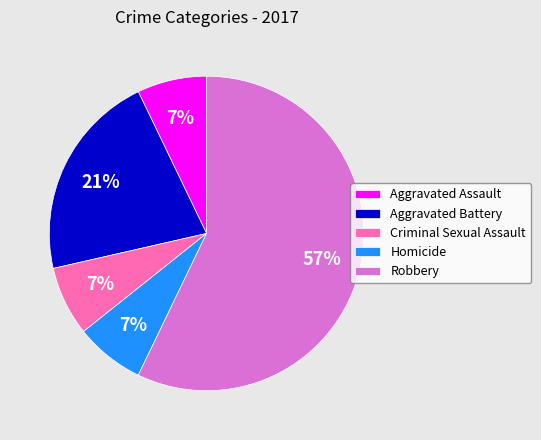

Count the number of slices in the pie.

5